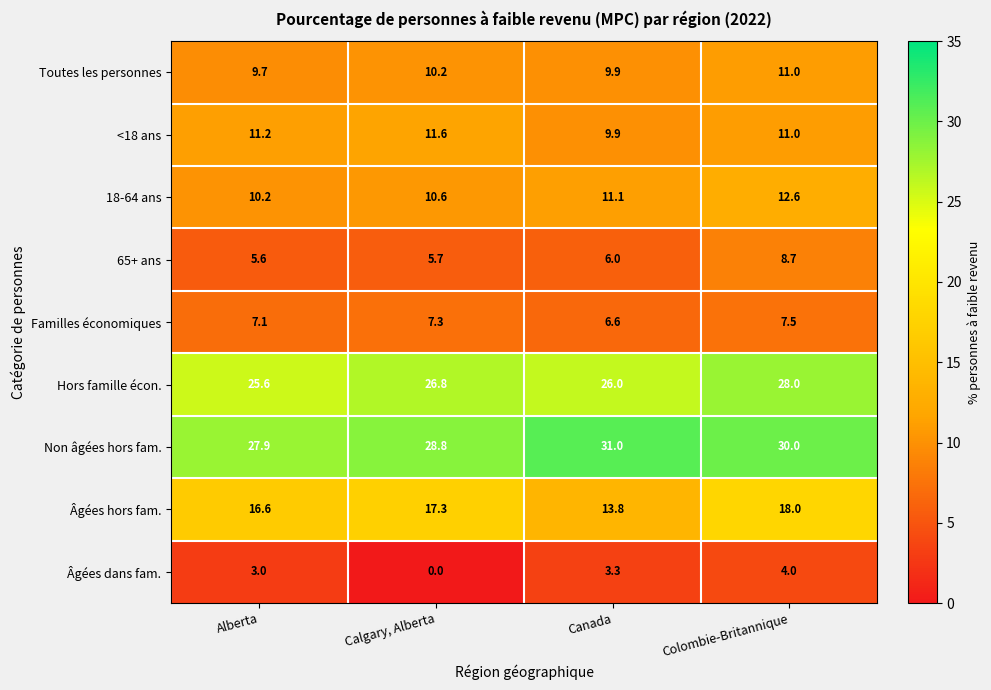

What is the approximate value of 18-64 ans at Canada?

11.1